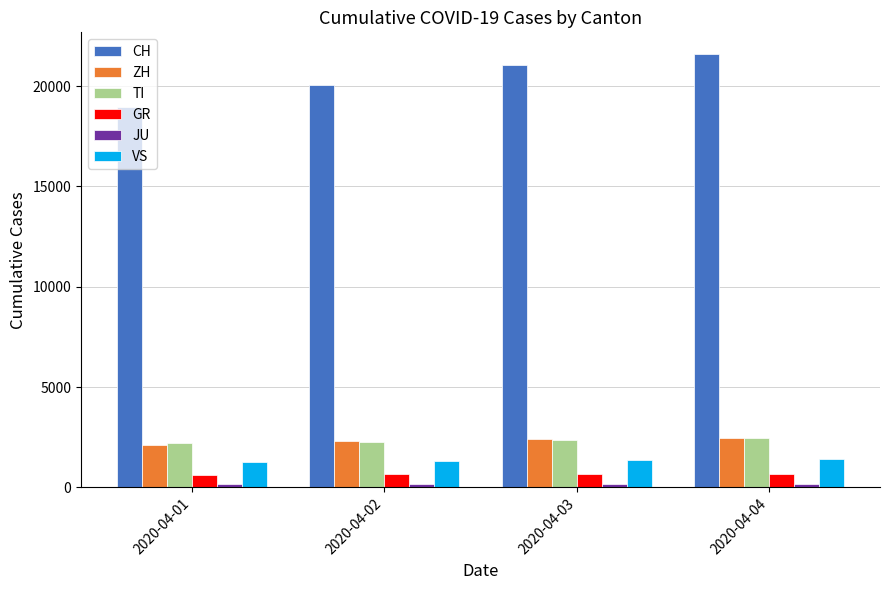

Are the bars grouped side by side (vs. stacked)?

Yes